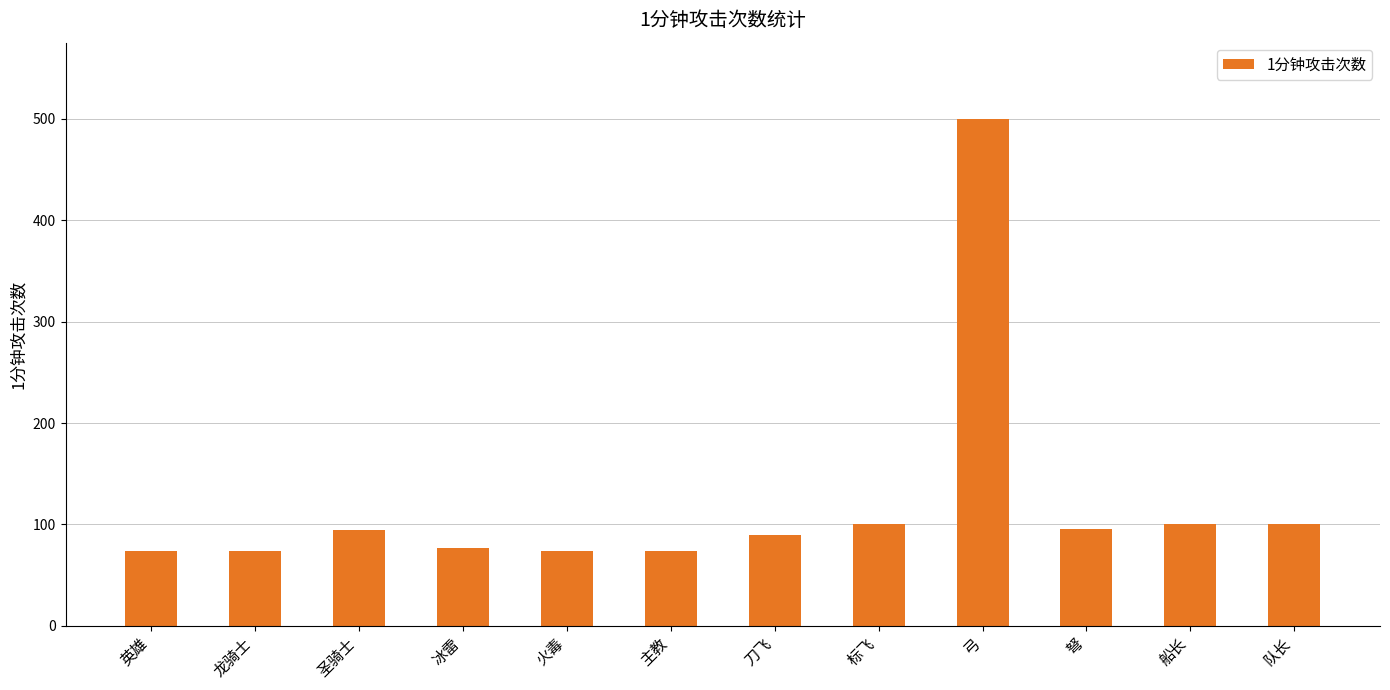

Approximately how many times larger is the value at 刀飞 compared to 英雄?

1.2